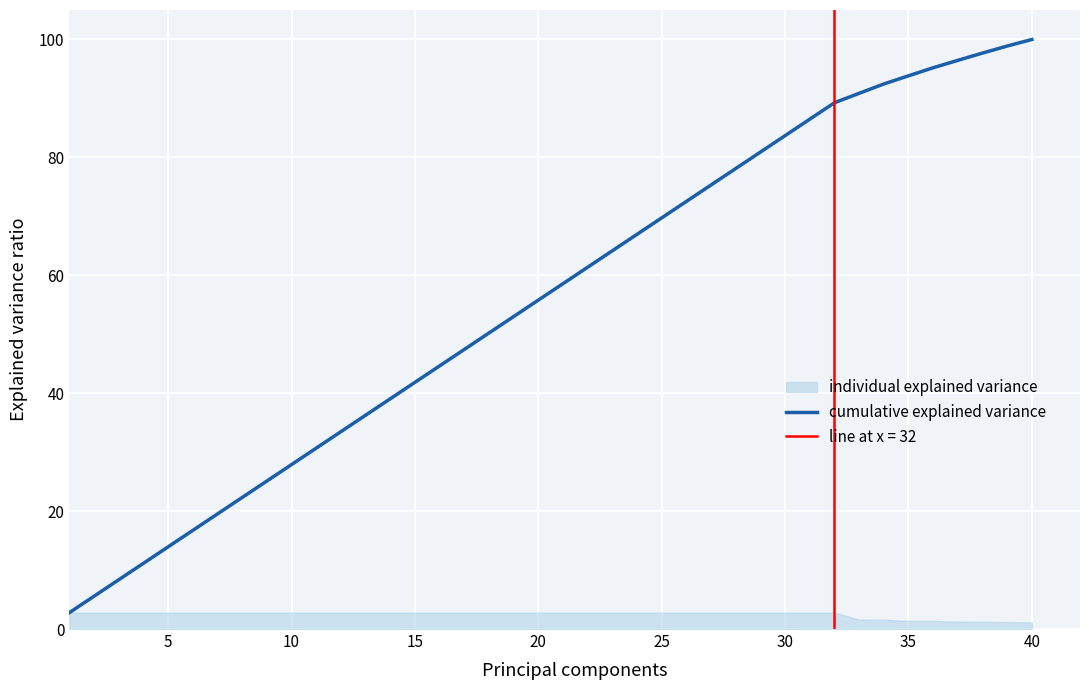

What is the difference between the maximum and second lowest values?

94.4